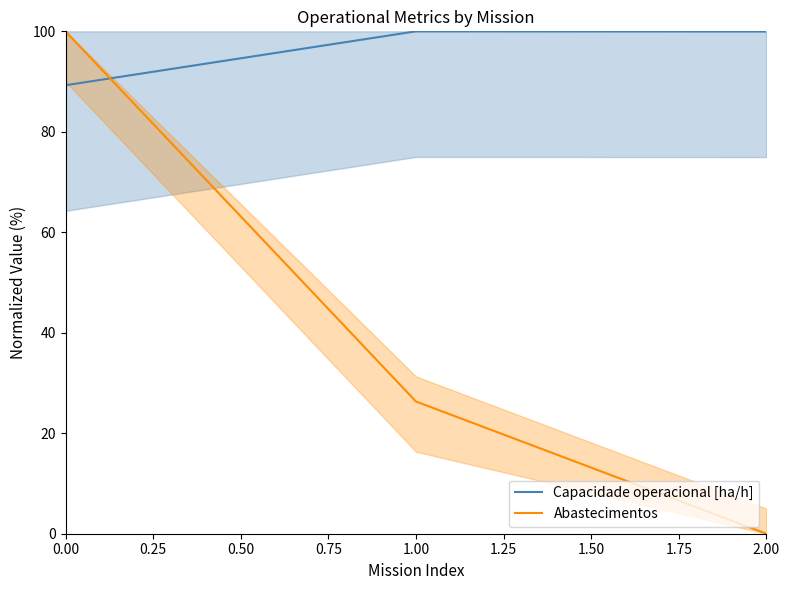

What is the highest value of the Abastecimentos series?

100.0